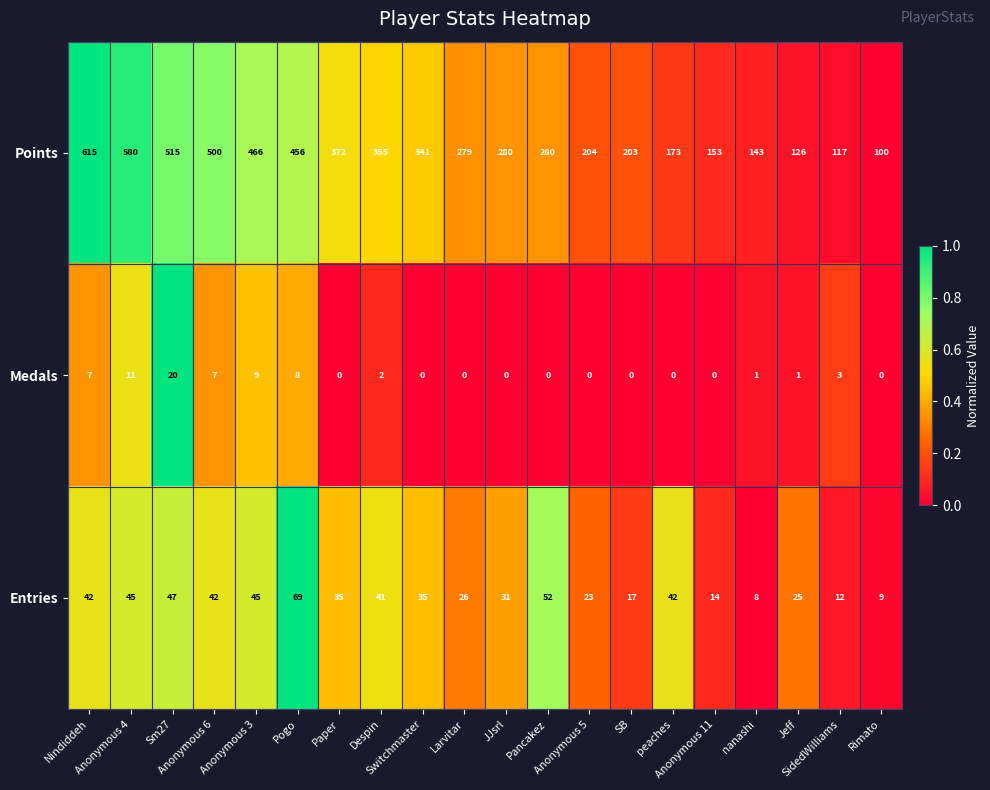

Which series has the largest total across all categories?

Points